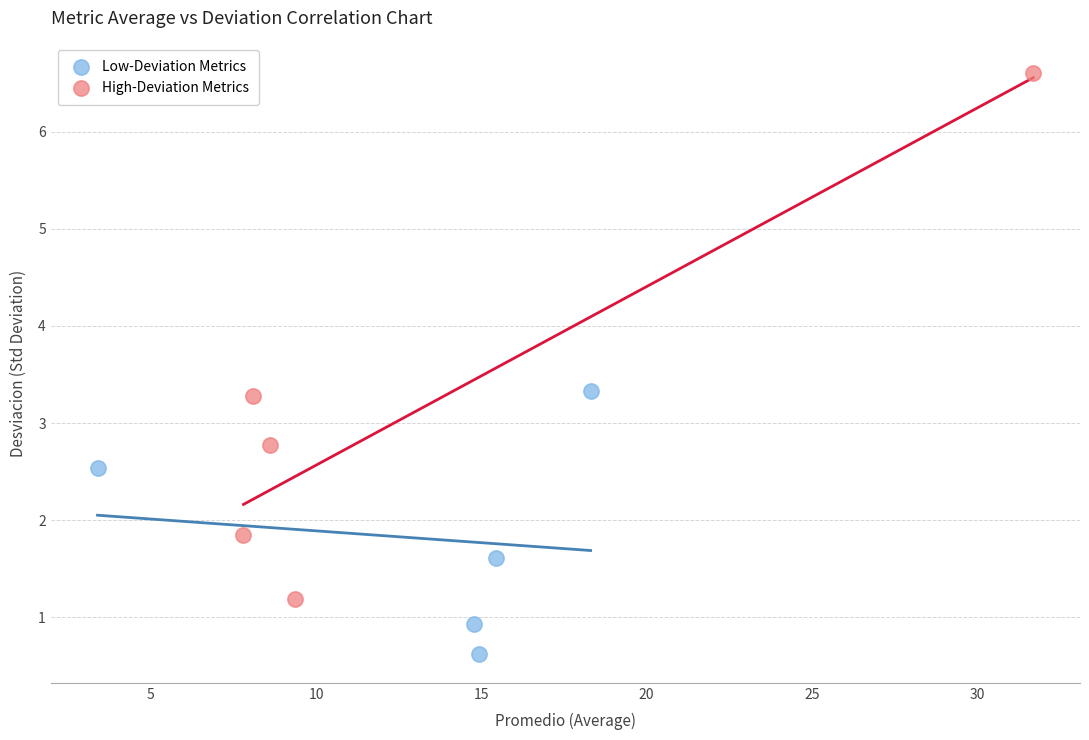

Which series has the largest Y range (max minus min)?

High-Deviation Metrics